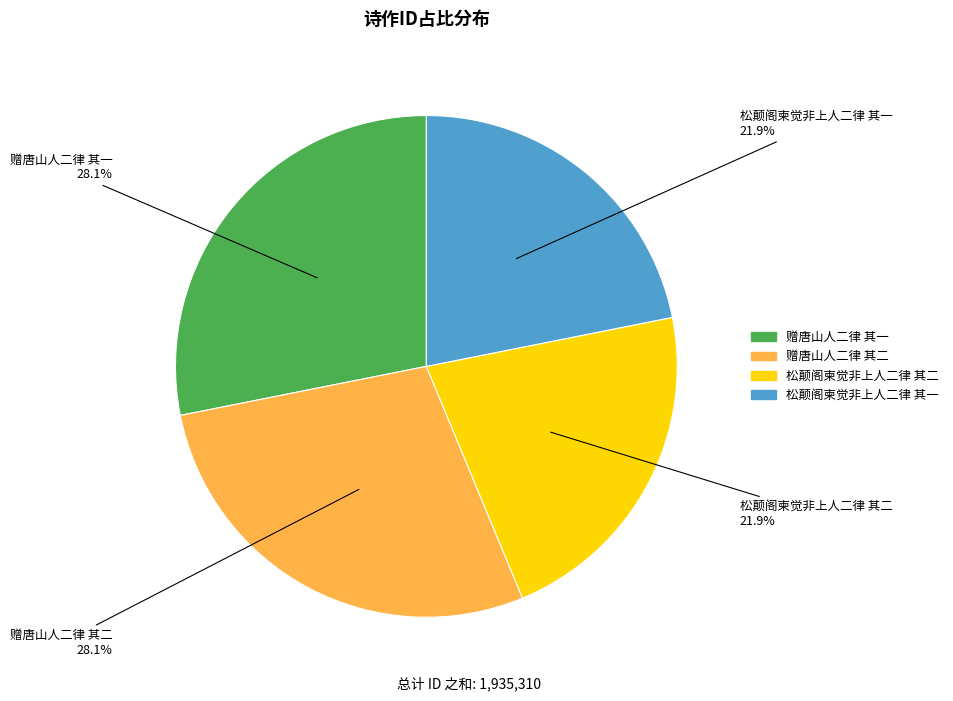

Combined, what portion of the pie is 松颠阁柬觉非上人二律 其一 and 赠唐山人二律 其一?

50.0%